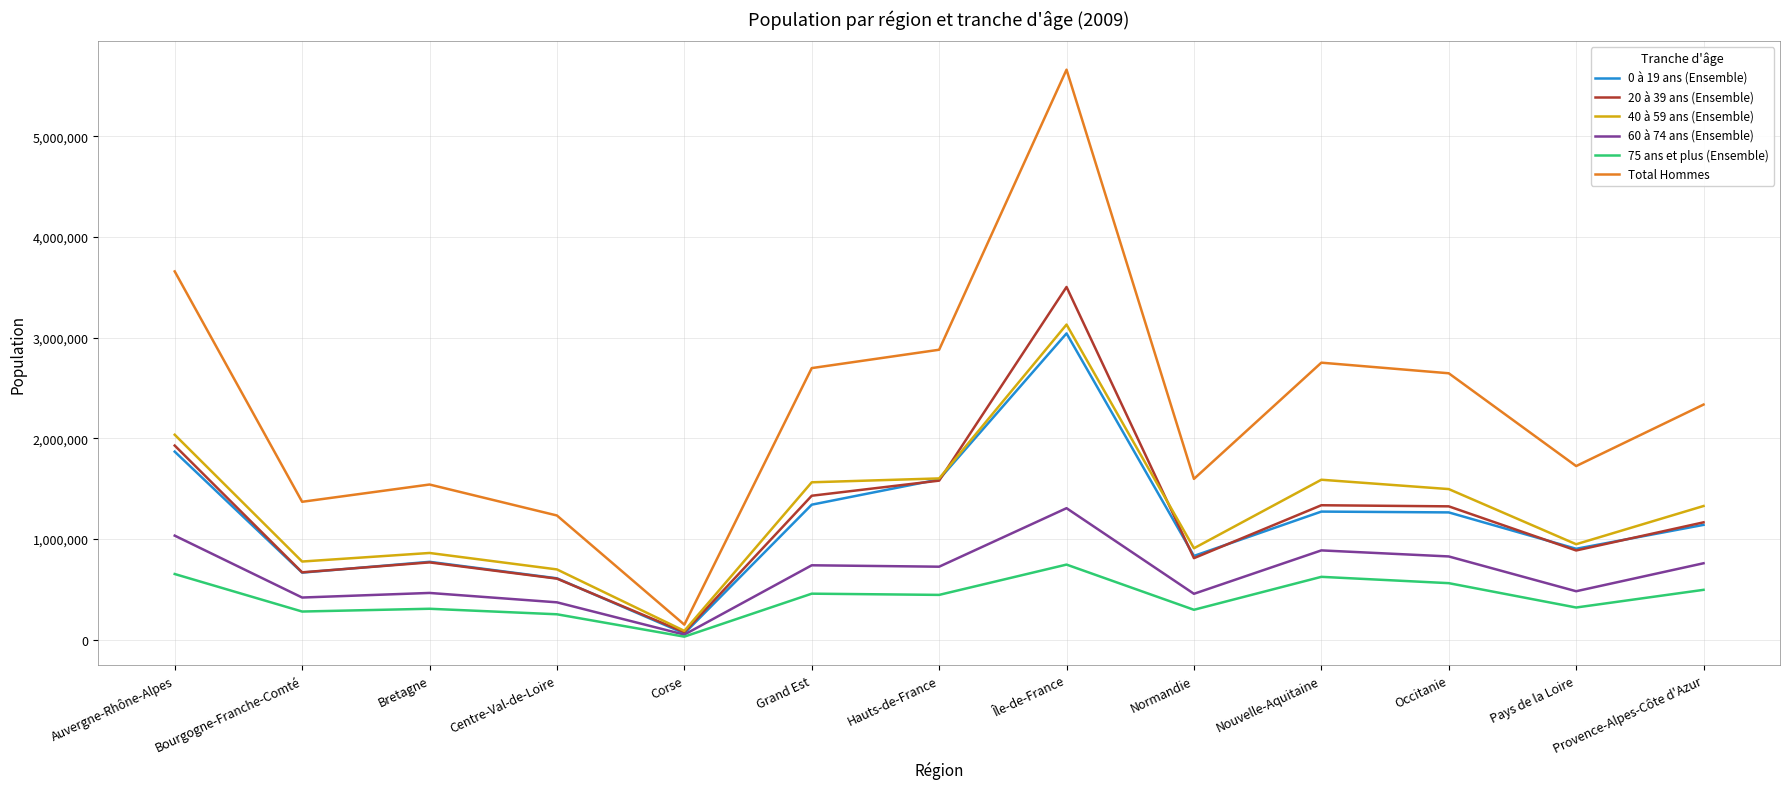

Is it true that 60 à 74 ans (Ensemble) equals 418880 at Bourgogne-Franche-Comté?

True